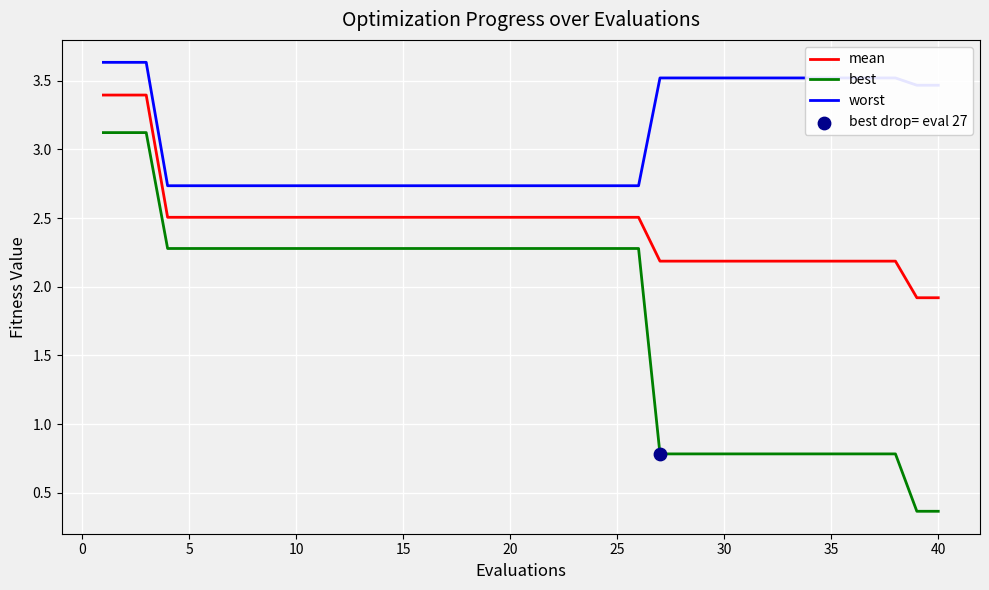

Which series has the largest total across all categories?

worst